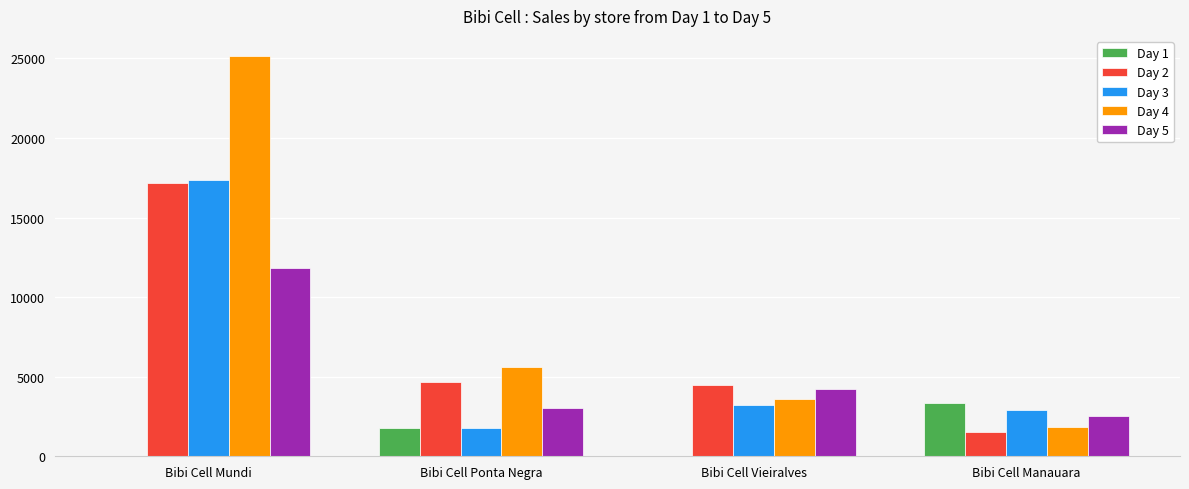

What are all the series names shown in the legend?

Day 1, Day 2, Day 3, Day 4, Day 5